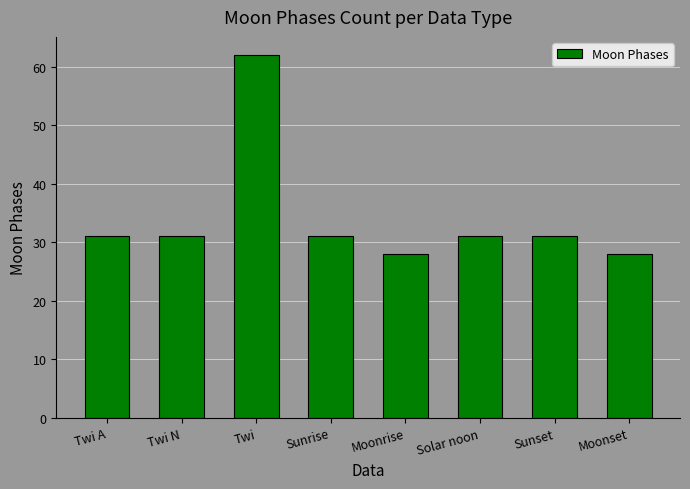

What is the greatest value displayed?

62